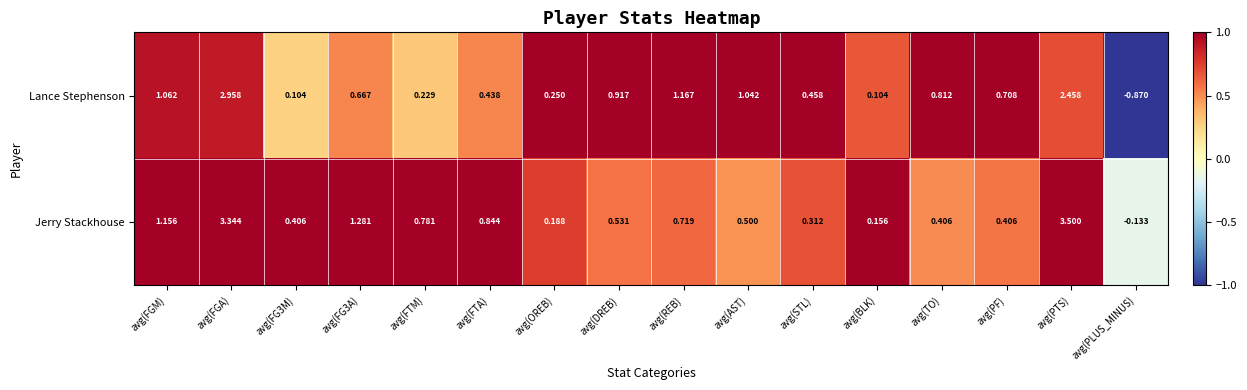

Which label corresponds to the smallest value in the chart?

avg(PLUS_MINUS)